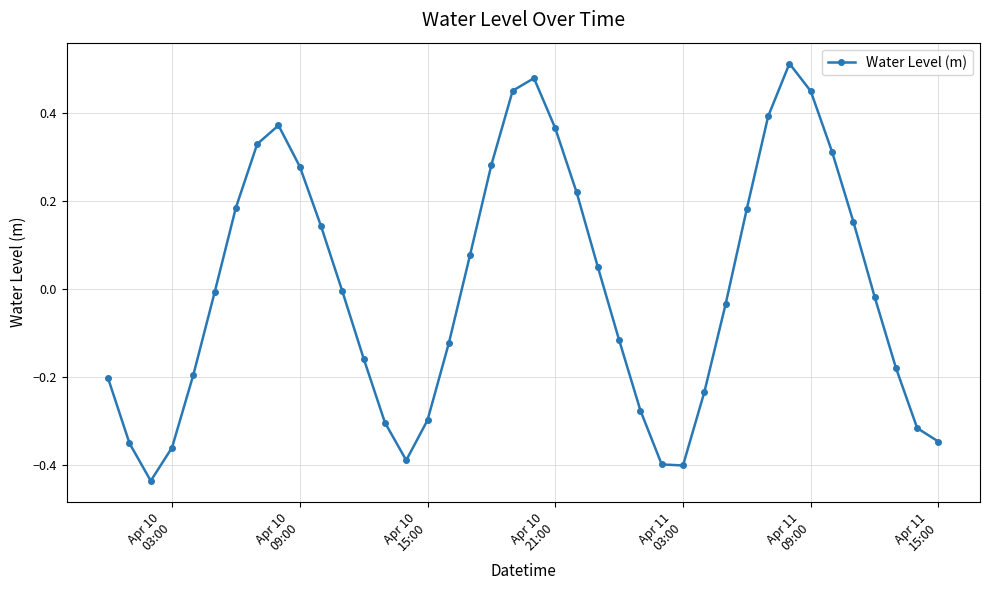

What is the difference between the maximum and second lowest values?

0.9